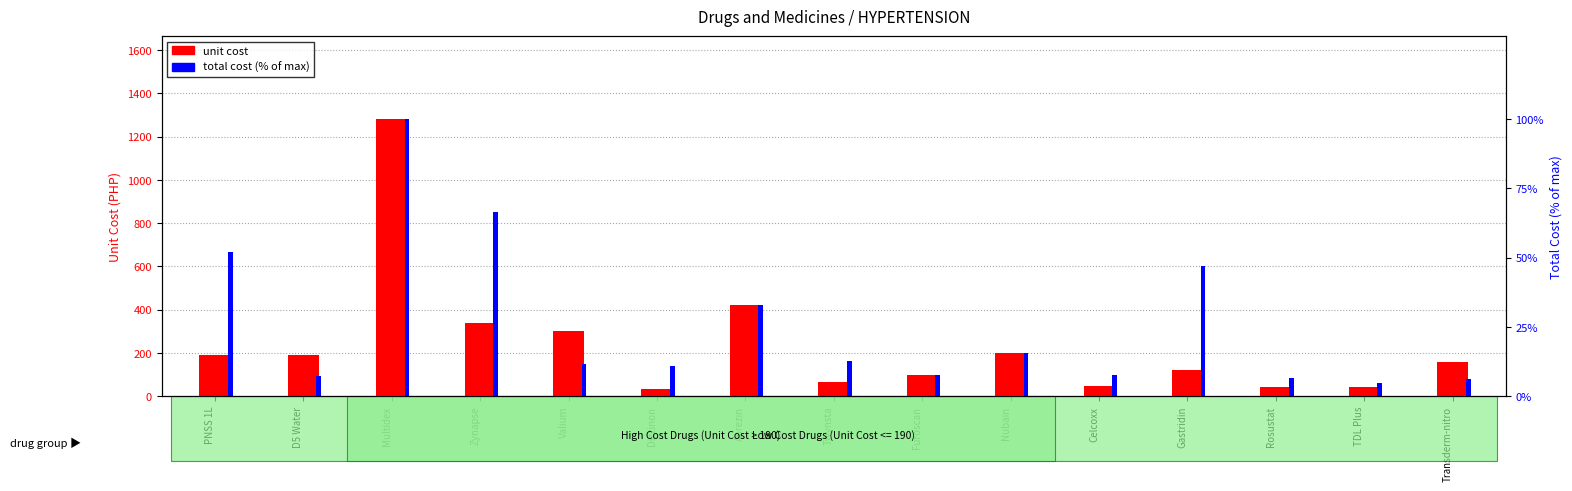

What is the sum of the unit cost values at Multidex and Zynapse?

1620.0